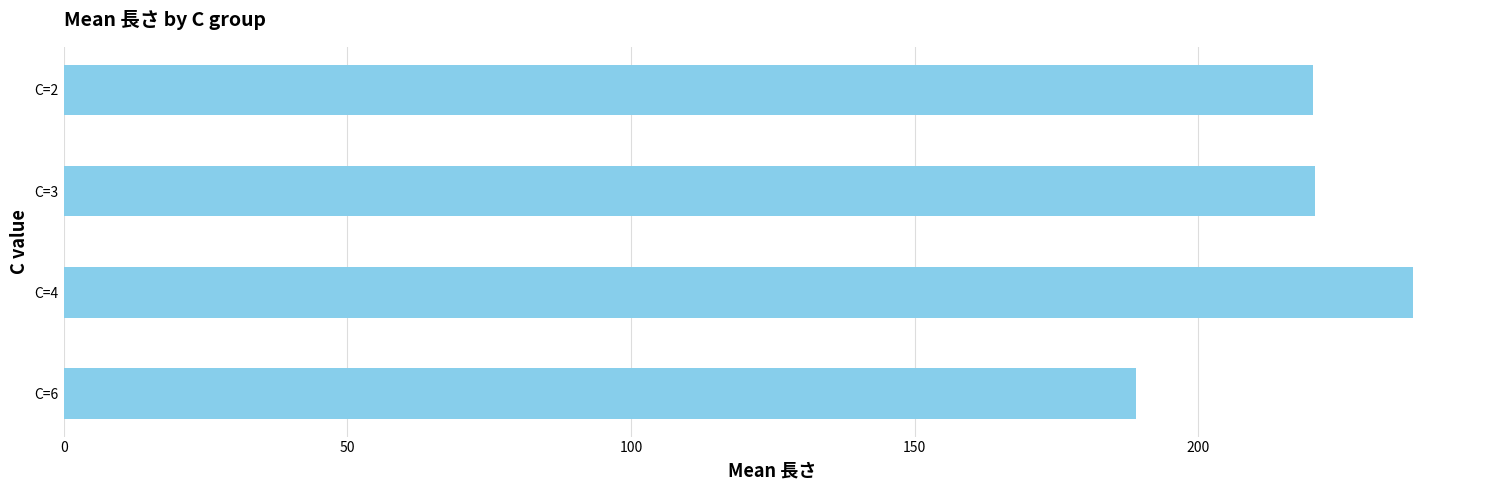

Between C=4 and C=6, which is larger?

C=4